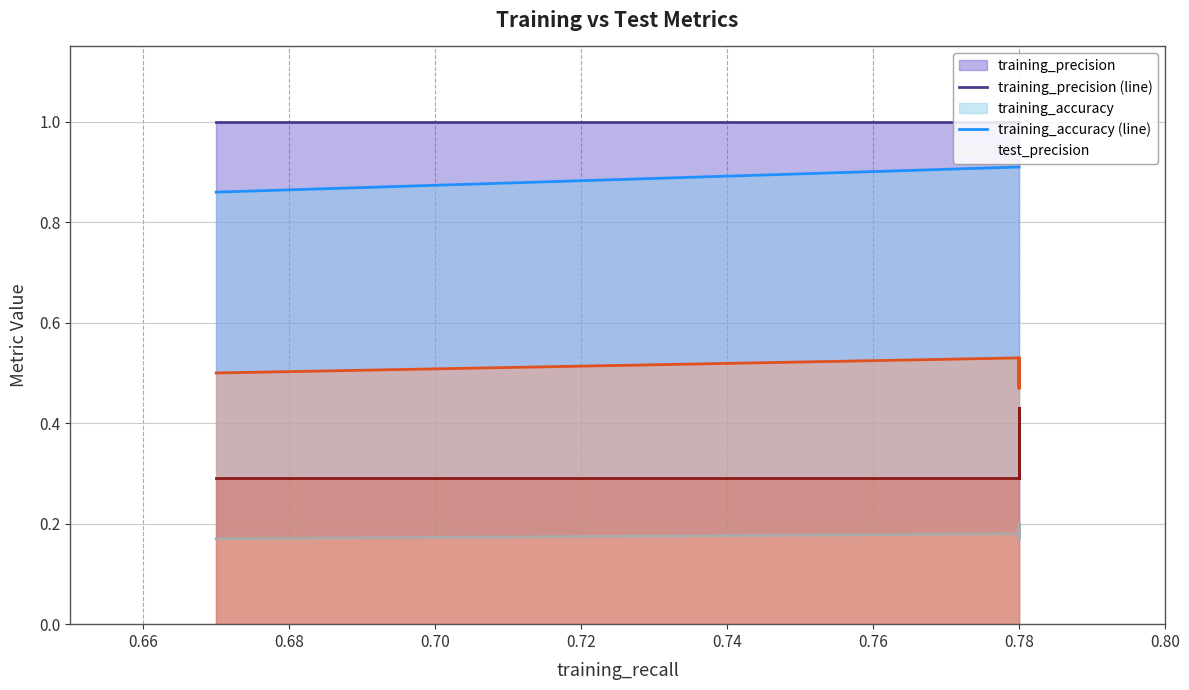

How many lines are shown in the chart?

5